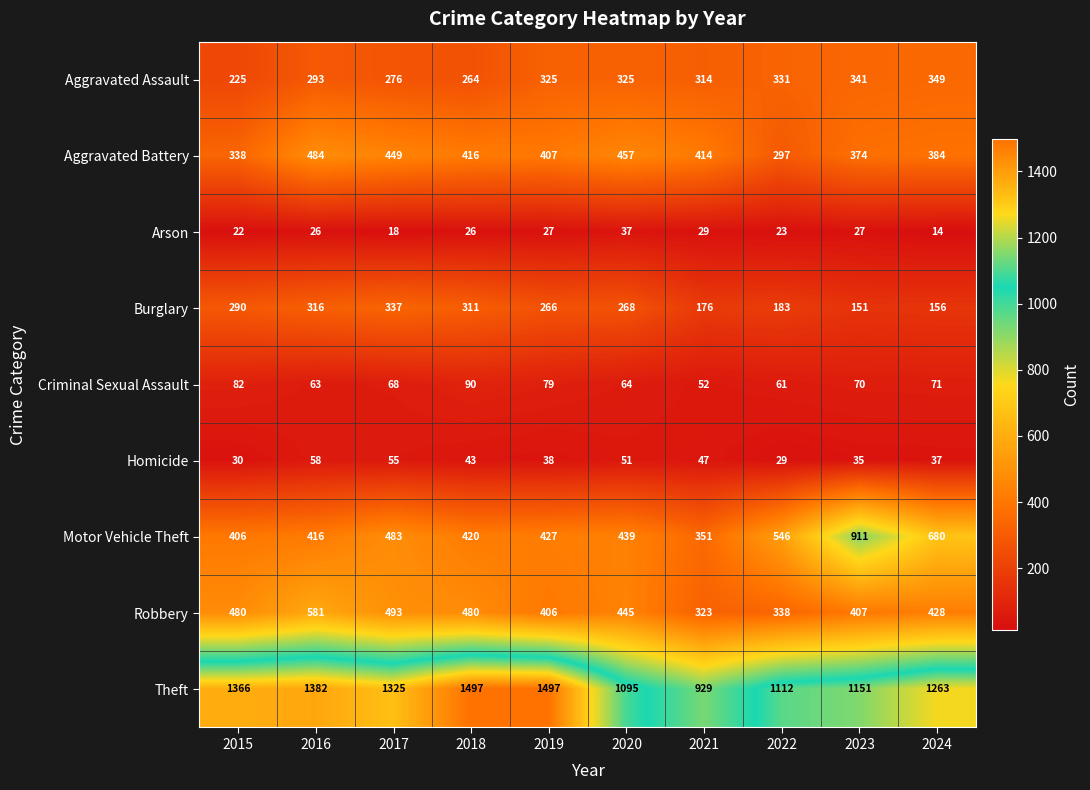

Which series has the widest spread of values?

Theft